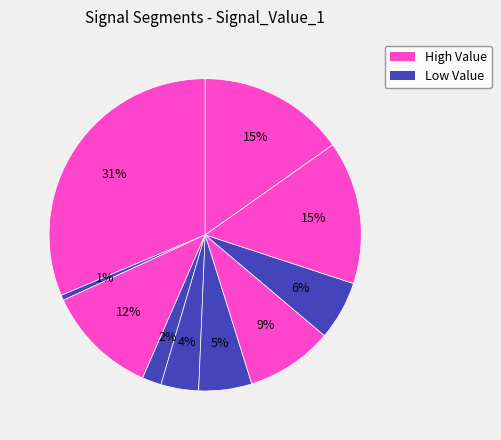

How many slices are in this pie chart?

10